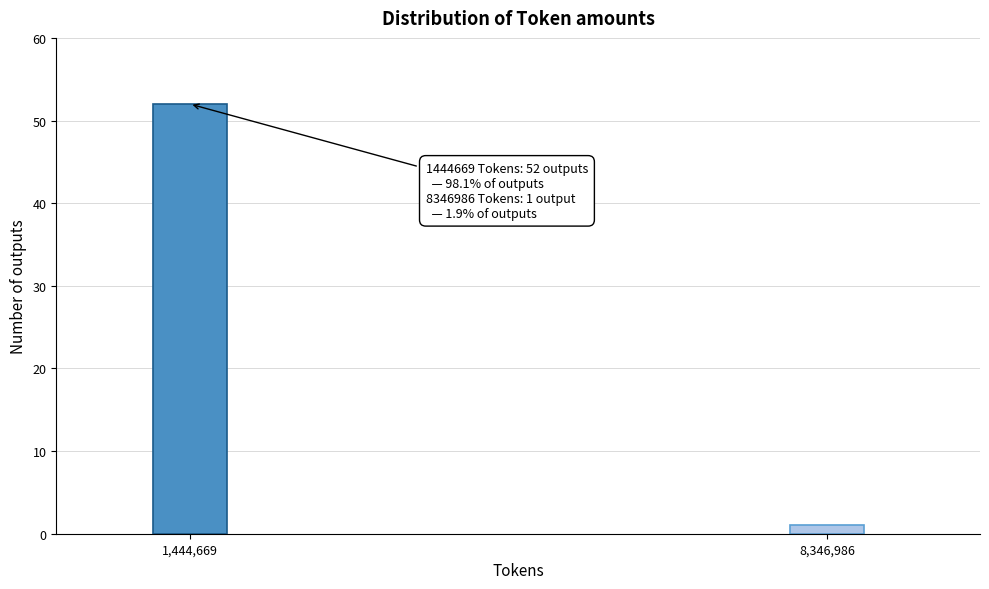

Reading left to right, extract all data points from this chart.

1,444,669=52	8,346,986=1